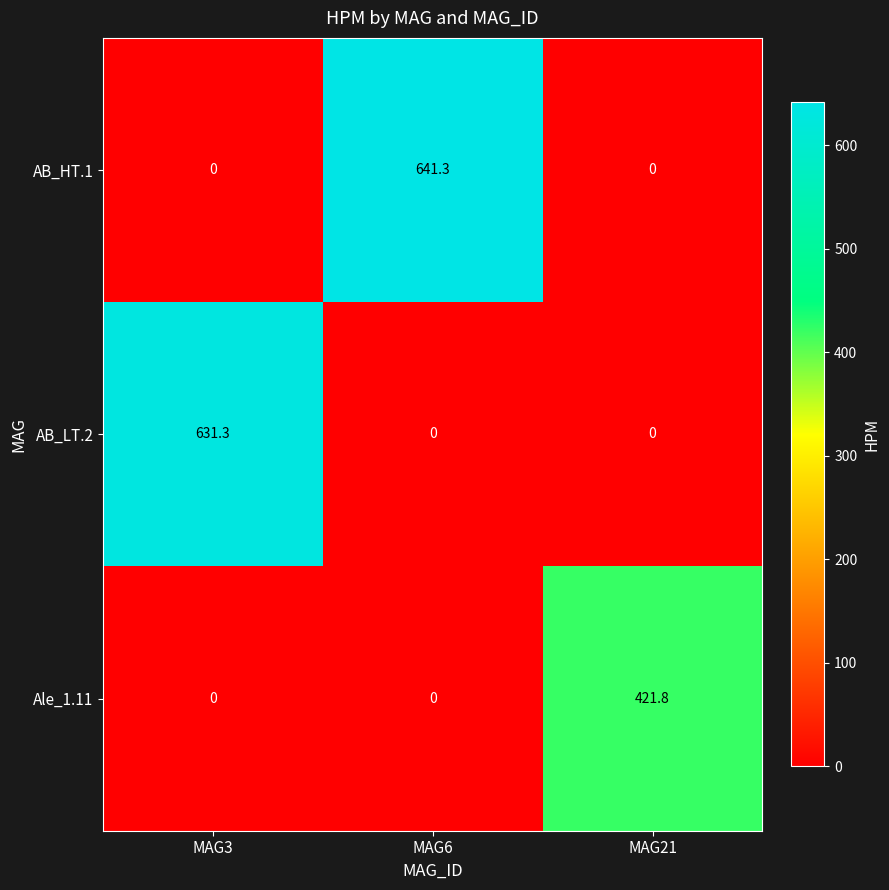

Rank the series by their maximum value, from lowest to highest.

Ale_1.11, AB_LT.2, AB_HT.1